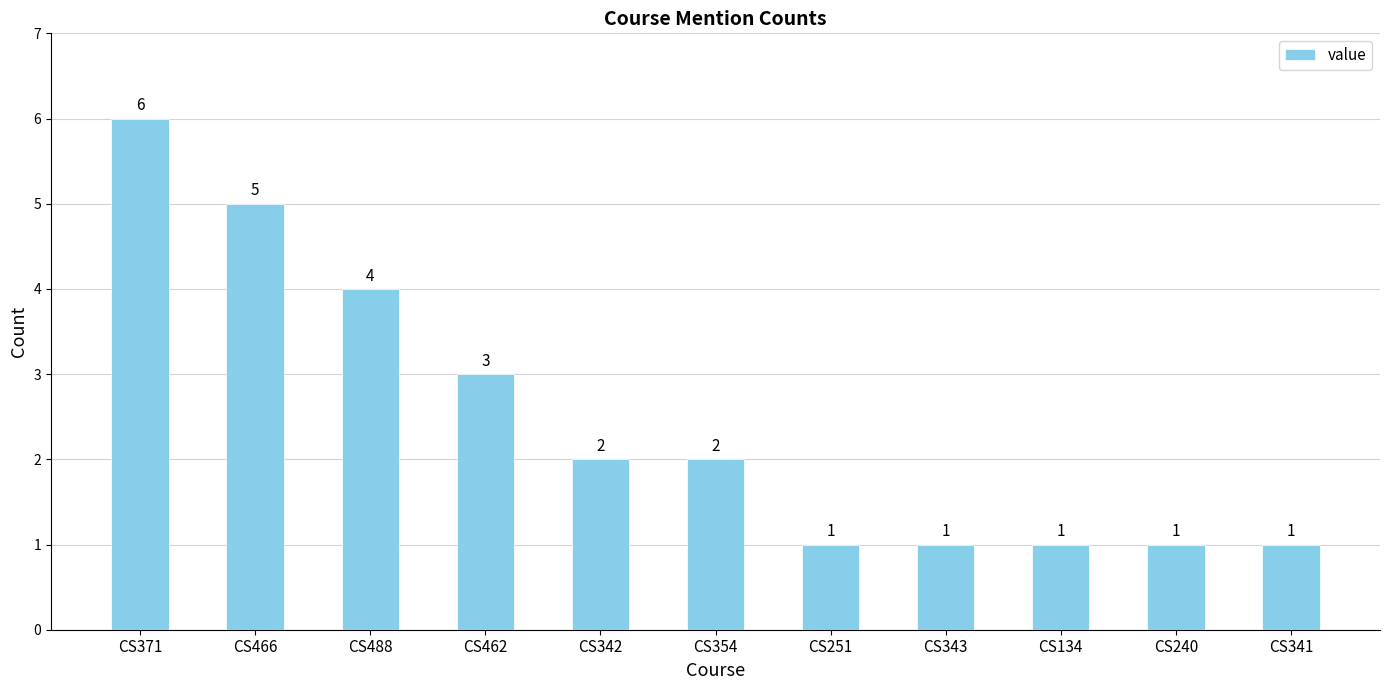

Count the values in the range 1 to 4.

9